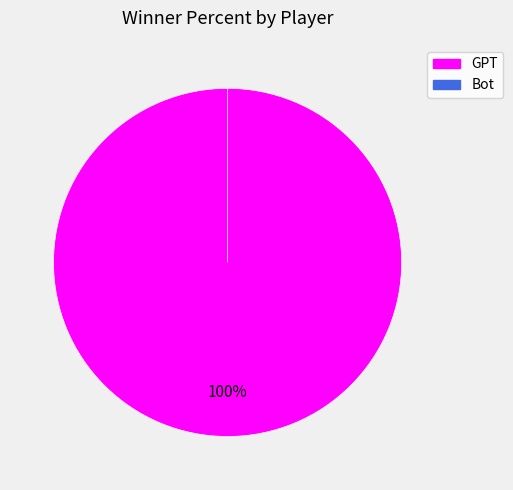

True or false: GPT accounts for 99% of the total.

False